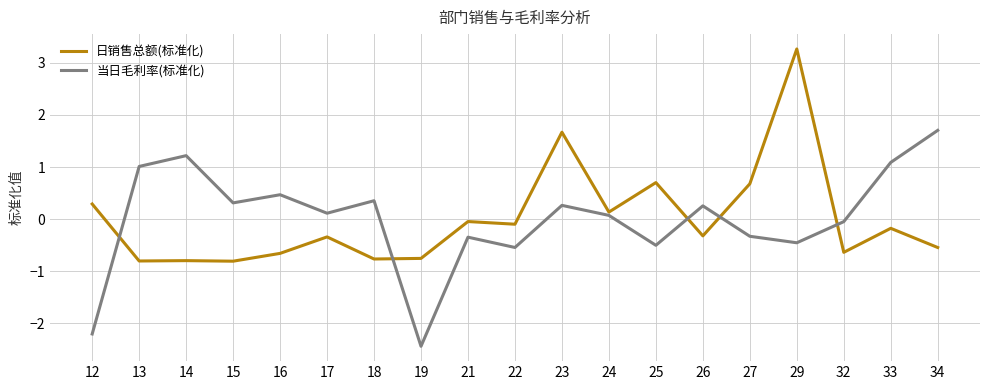

Is the value of 日销售总额(标准化) at 22 greater than the value of 当日毛利率(标准化) at 24?

No